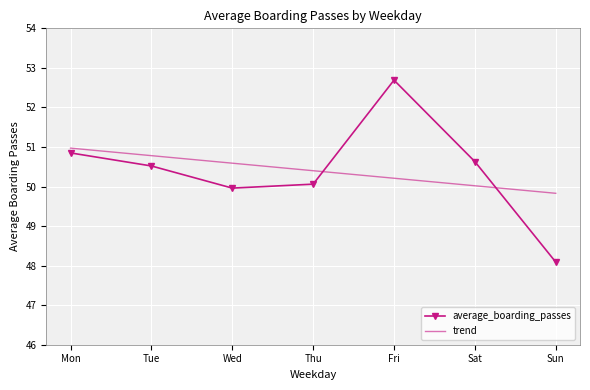

What is the total value across all series at Mon?

101.8